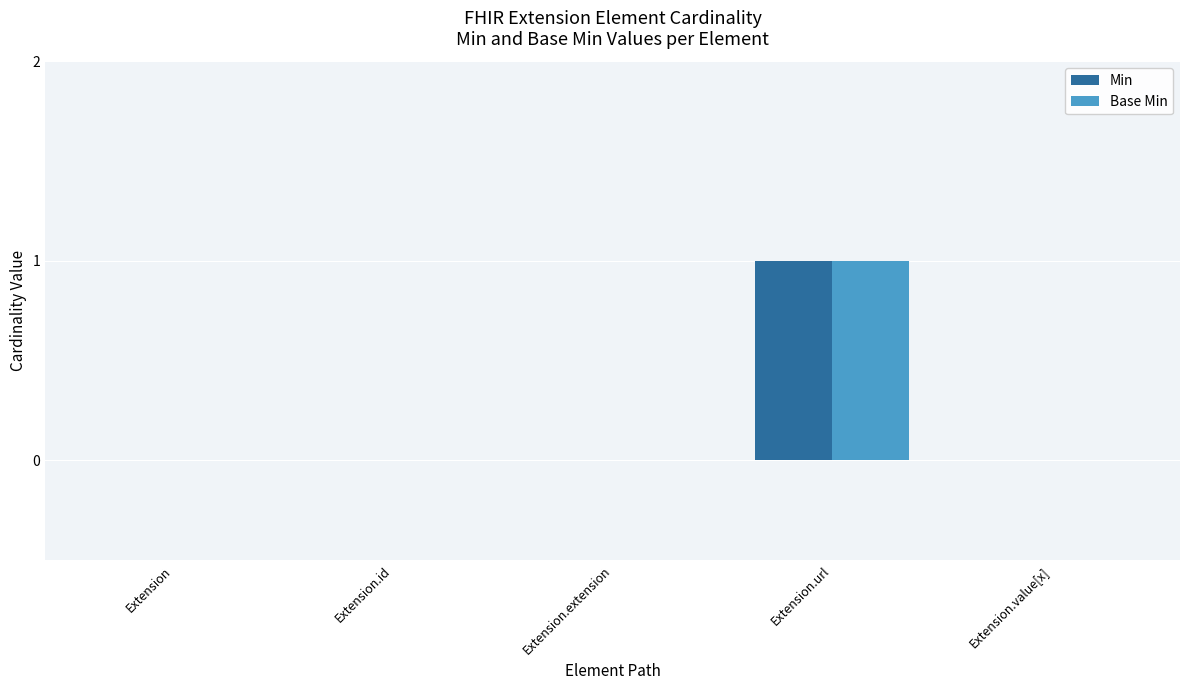

Reading left to right, transcribe all the data shown in this chart.

Min: 0	0	0	1	0
Base Min: 0	0	0	1	0